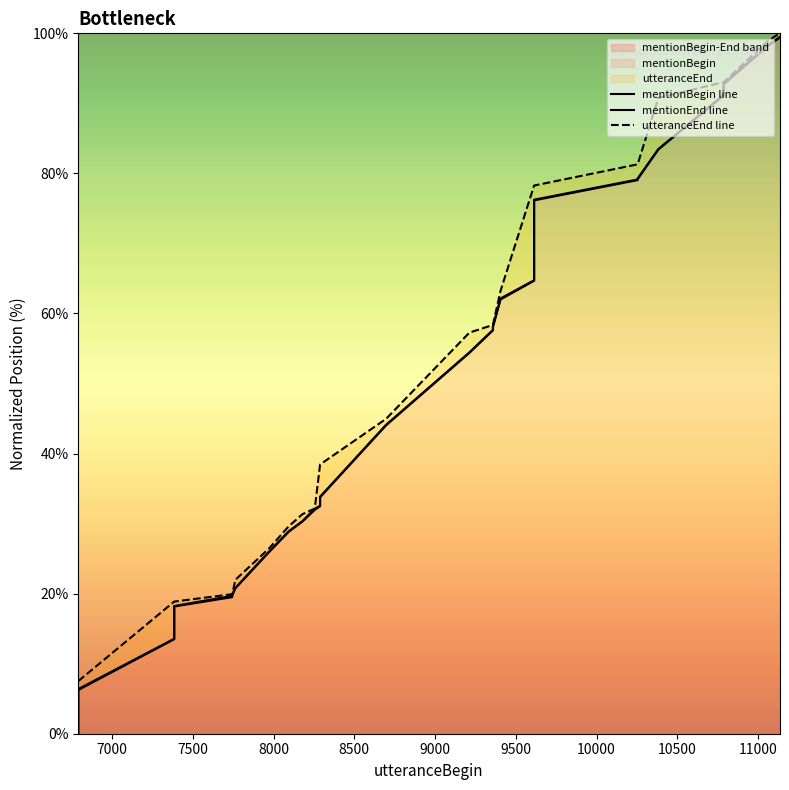

List the series in order of their peak value, lowest first.

mentionBegin line, mentionEnd line, utteranceEnd line